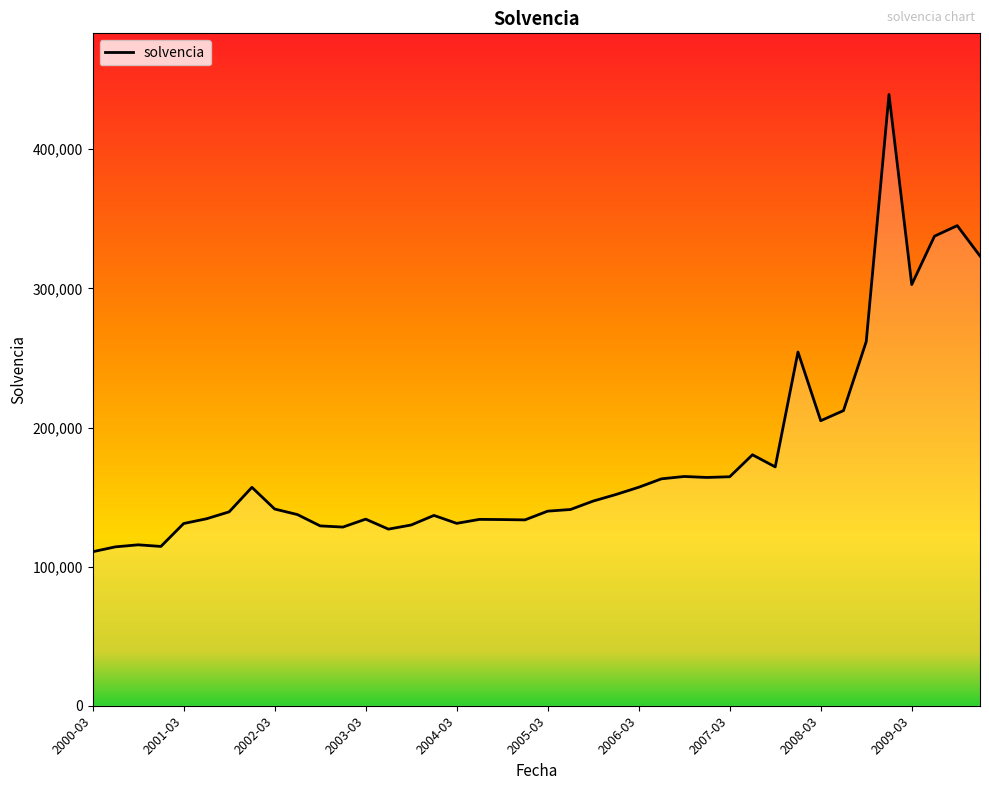

What is the smallest value displayed?

110701.7